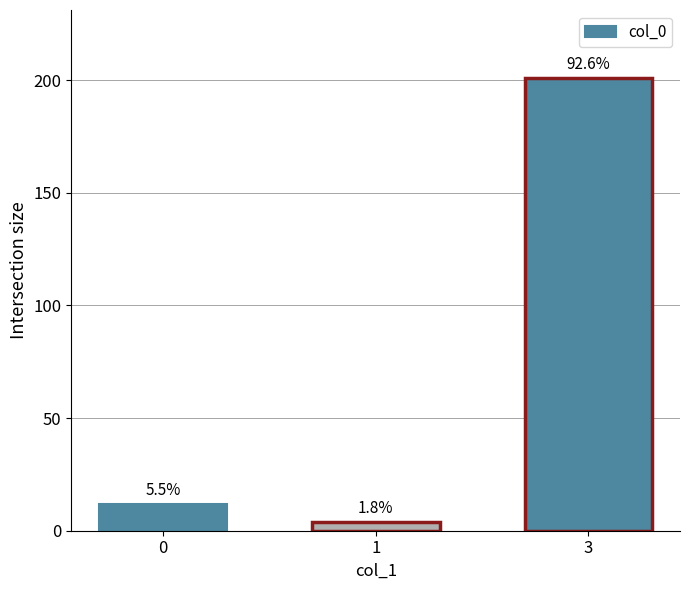

Reading left to right, transcribe all the data shown in this chart.

12	4	201